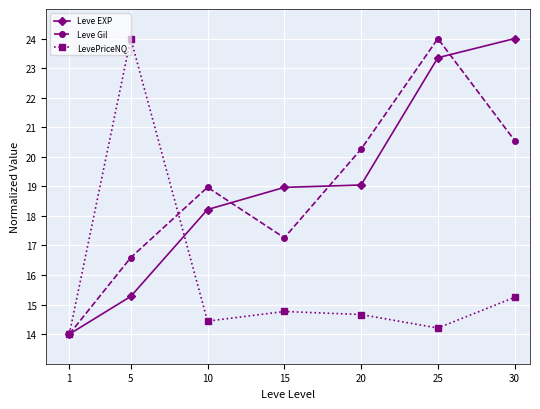

Reading left to right, extract all data points from this chart.

Leve EXP: 14.0	15.3	18.2	19.0	19.0	23.4	24.0
Leve Gil: 14.0	16.6	19.0	17.3	20.3	24.0	20.6
LevePriceNQ: 14.0	24.0	14.4	14.8	14.7	14.2	15.2